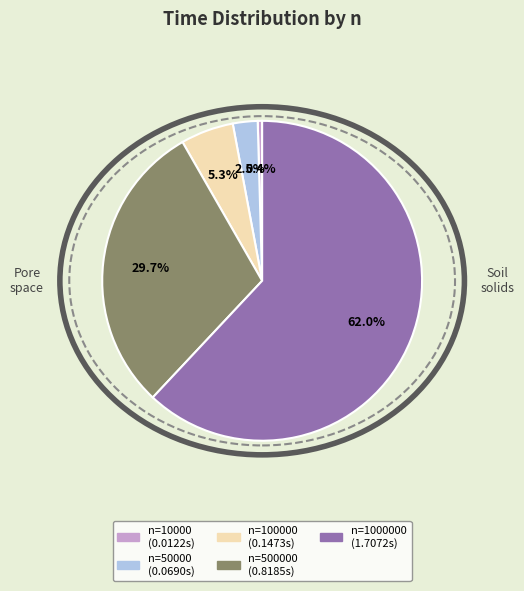

Is there any slice that represents more than half of the pie?

Yes